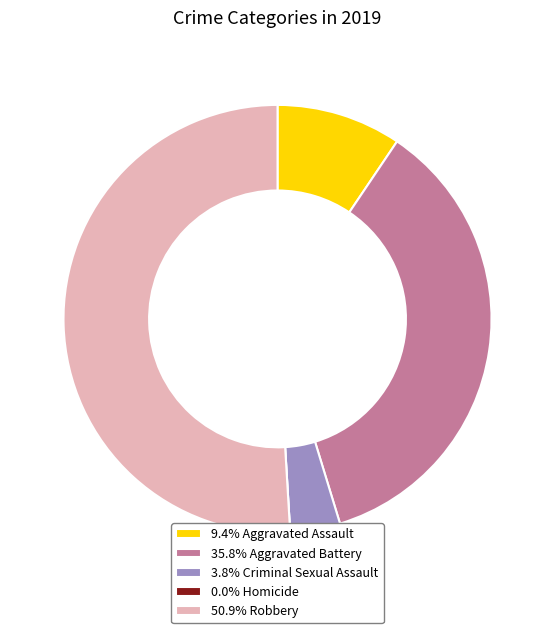

Is there any slice that represents more than half of the pie?

Yes